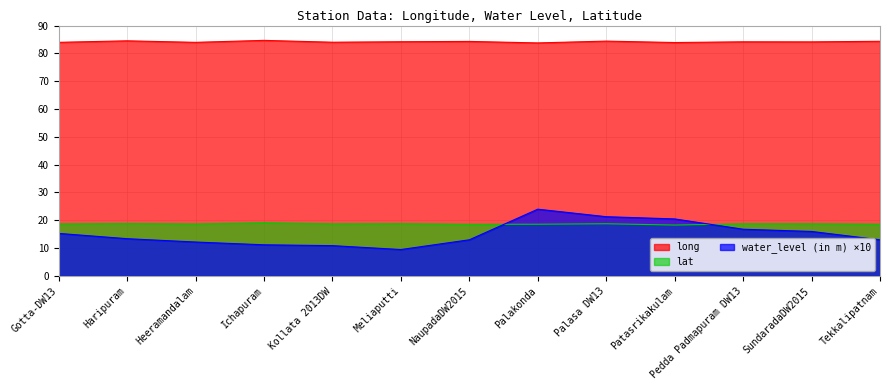

True or false: lat and water_level (in m) cross at least once.

True